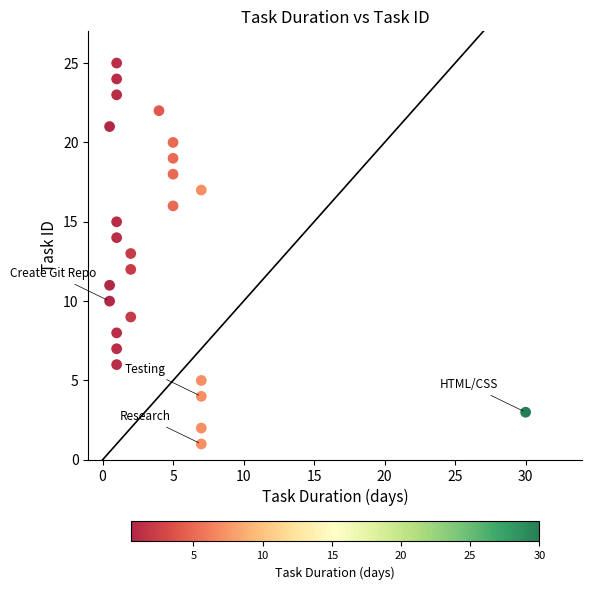

What is the range of Y values (max minus min)?

24